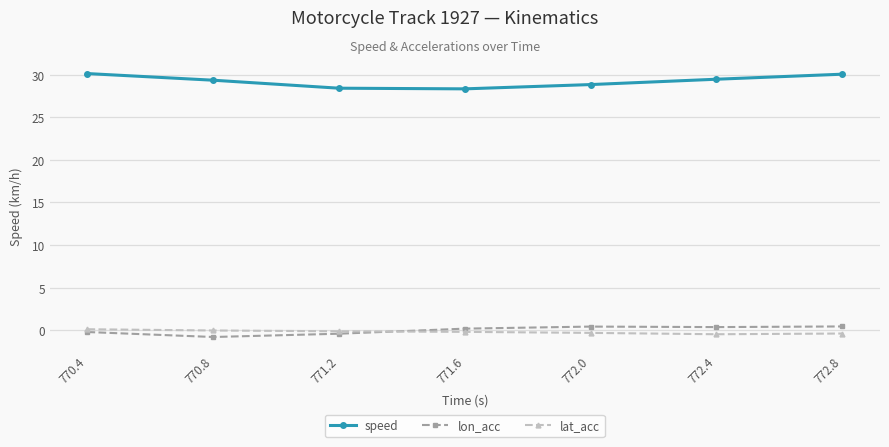

Is the value of lon_acc at 772.4 greater than the value of speed at 770.4?

No